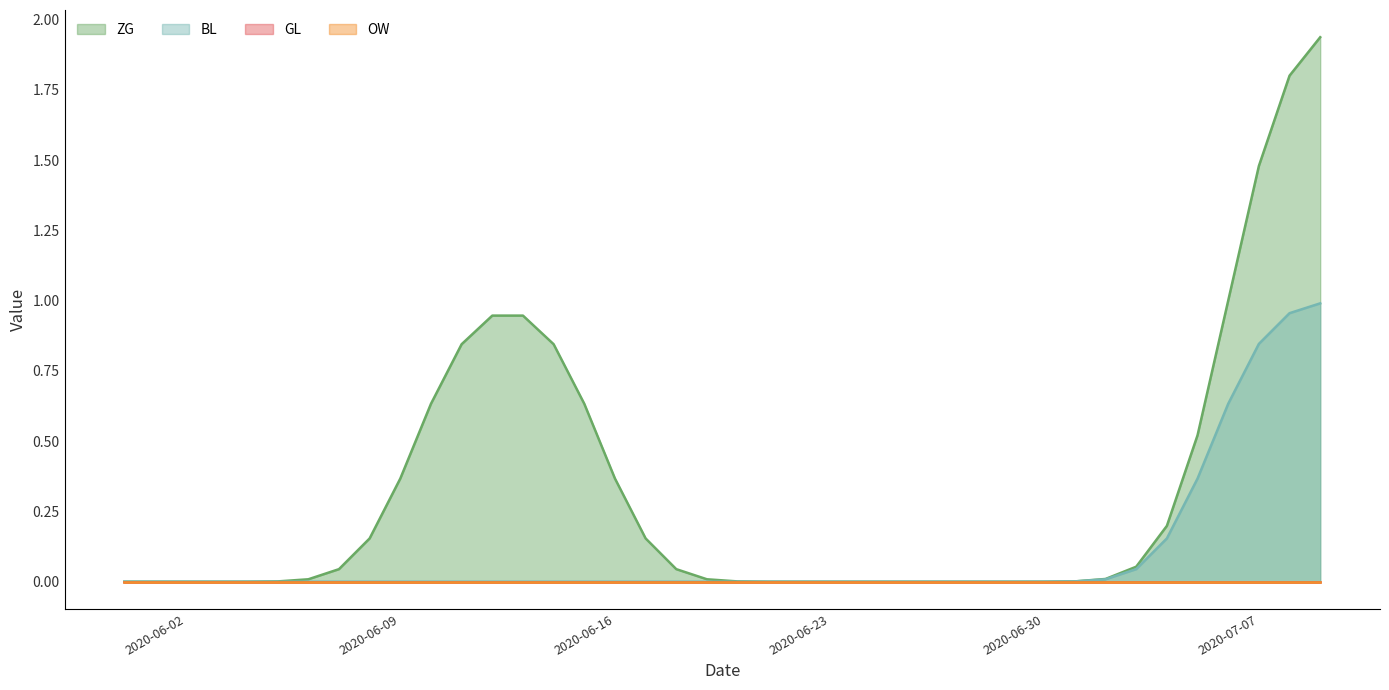

Is the value of ZG at 2020-06-28 greater than the value of BL at 2020-06-07?

No